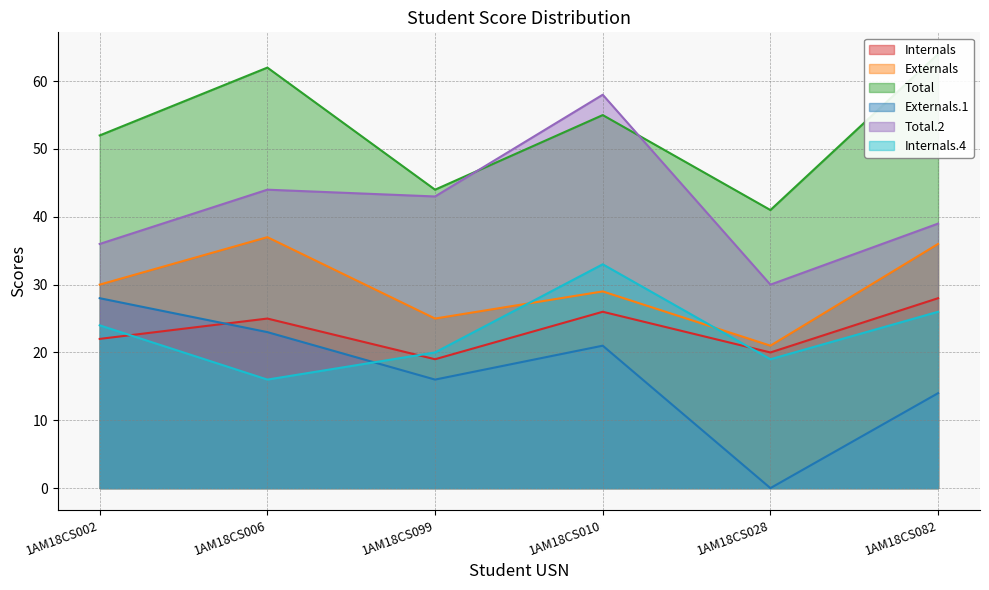

At which category does Internals reach its first local peak?

1AM18CS006